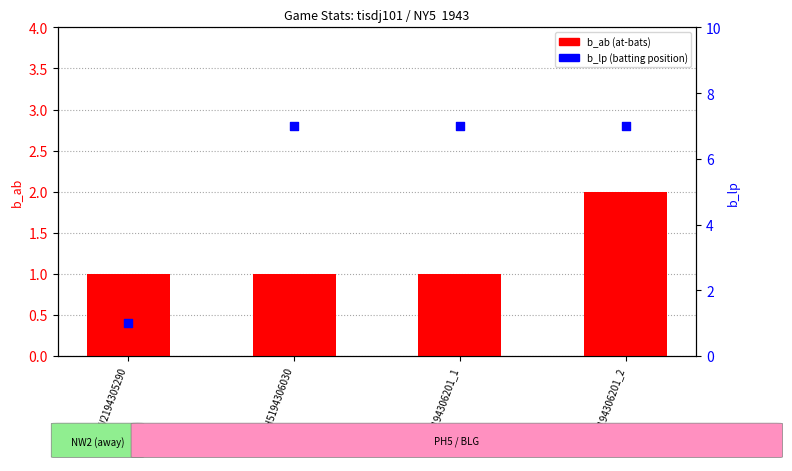

Which series has the largest total across all categories?

b_lp (batting position)